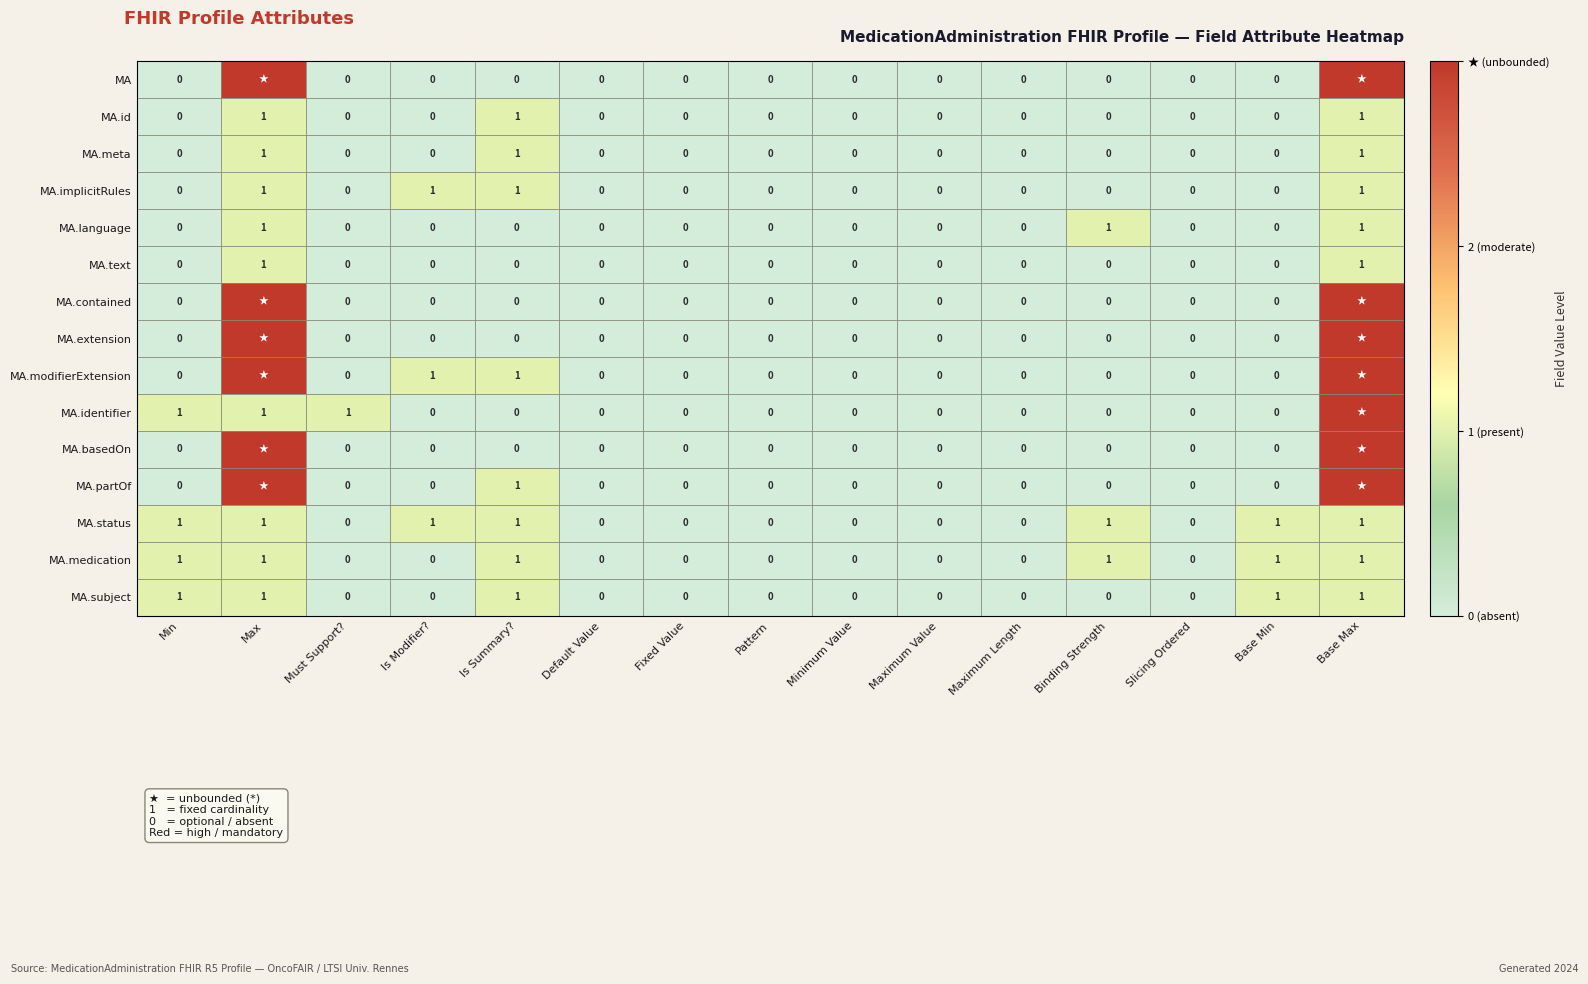

What is the sum of all MA.text values?

2